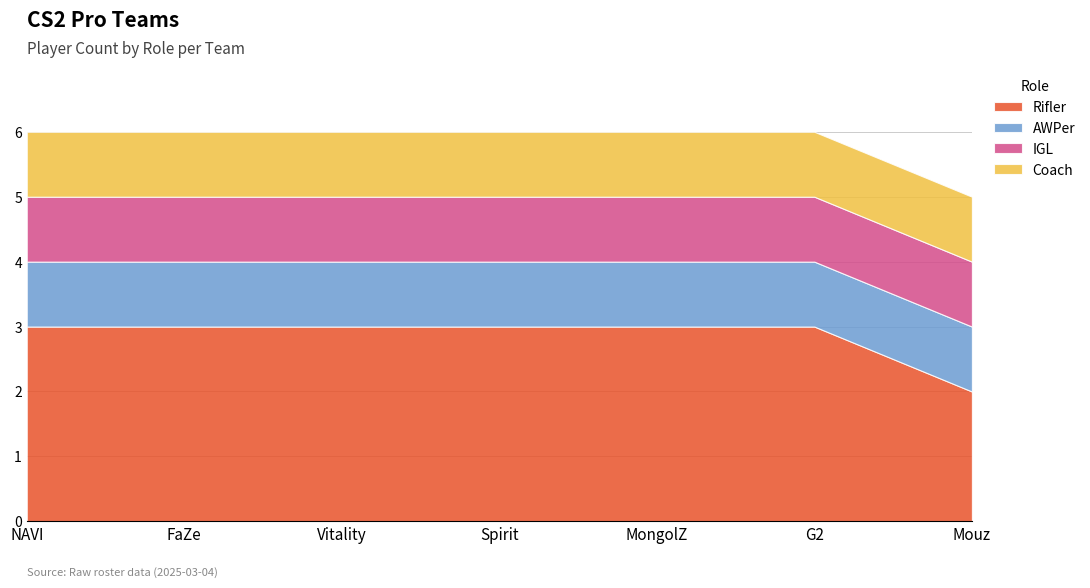

Is it true that Rifler equals 3 at FaZe?

True